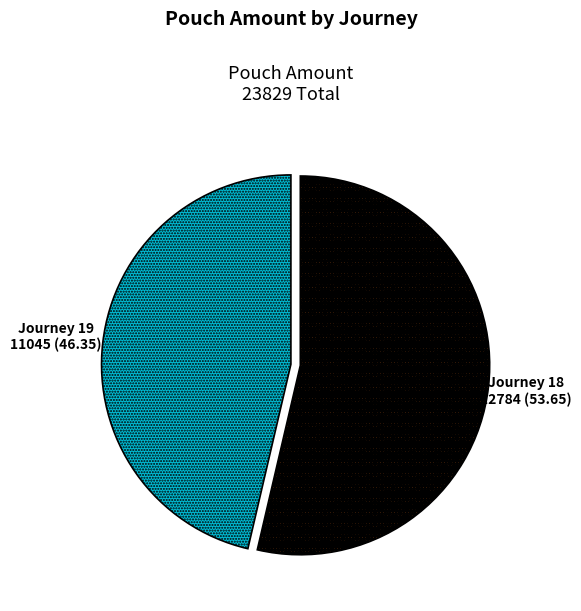

Between Journey 18 and Journey 19, which is larger?

Journey 18